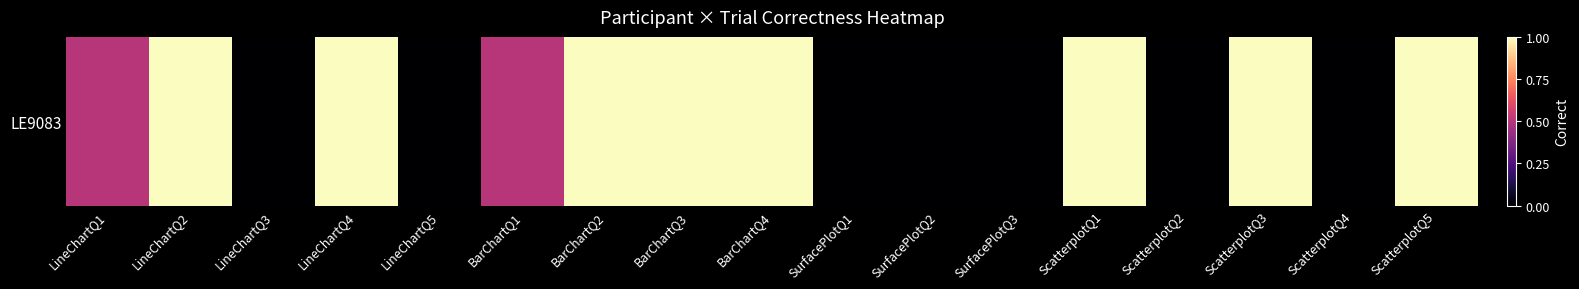

What is the difference between the values at LineChartQ4 and LineChartQ1?

0.5